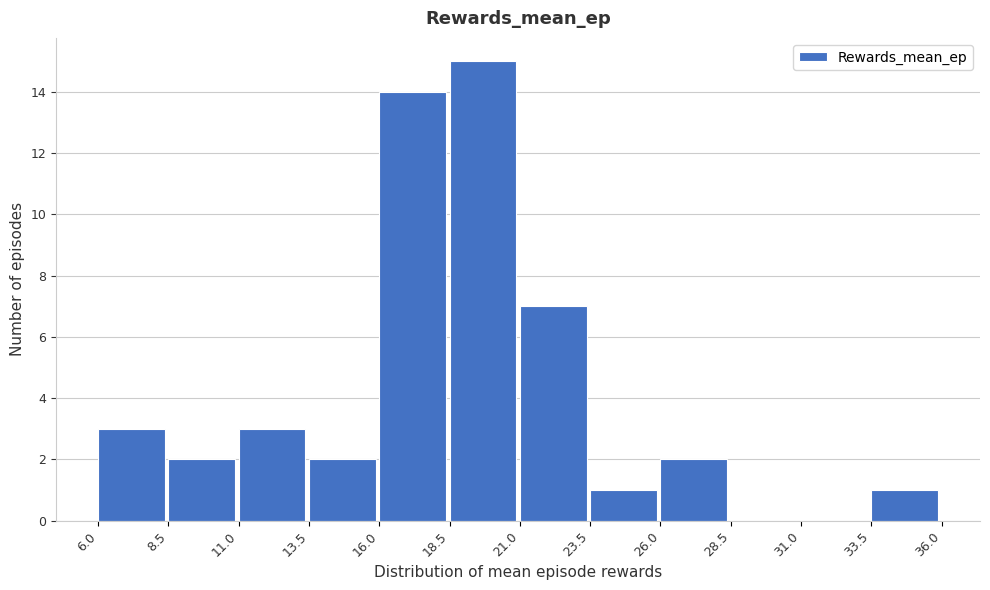

Reading left to right, transcribe this chart: for each bar, give the range it covers on the x-axis and its height. The values are not printed on the chart, so give them approximately, as read against the axis.

6.0 to 8.5: 3
8.5 to 11.0: 2
11.0 to 13.5: 3
13.5 to 16.0: 2
16.0 to 18.5: 14
18.5 to 21.0: 15
21.0 to 23.5: 7
23.5 to 26.0: 1
26.0 to 28.5: 2
28.5 to 31.0: 0
31.0 to 33.5: 0
33.5 to 36.0: 1